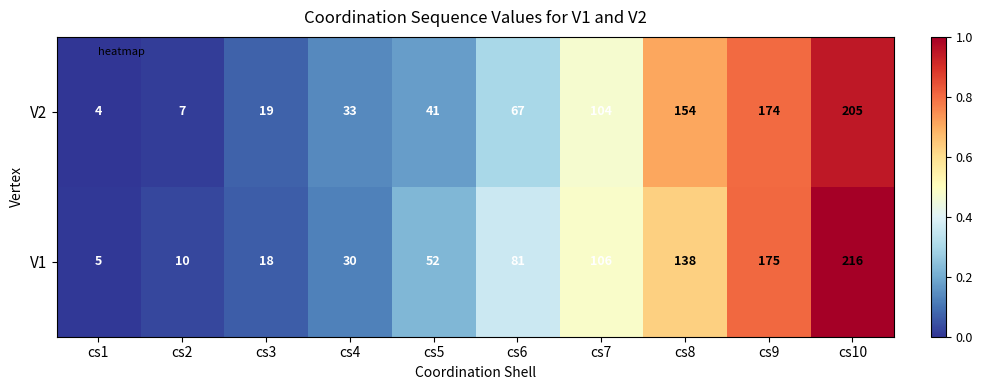

Read the V2 value at cs6, to the nearest 10.

70